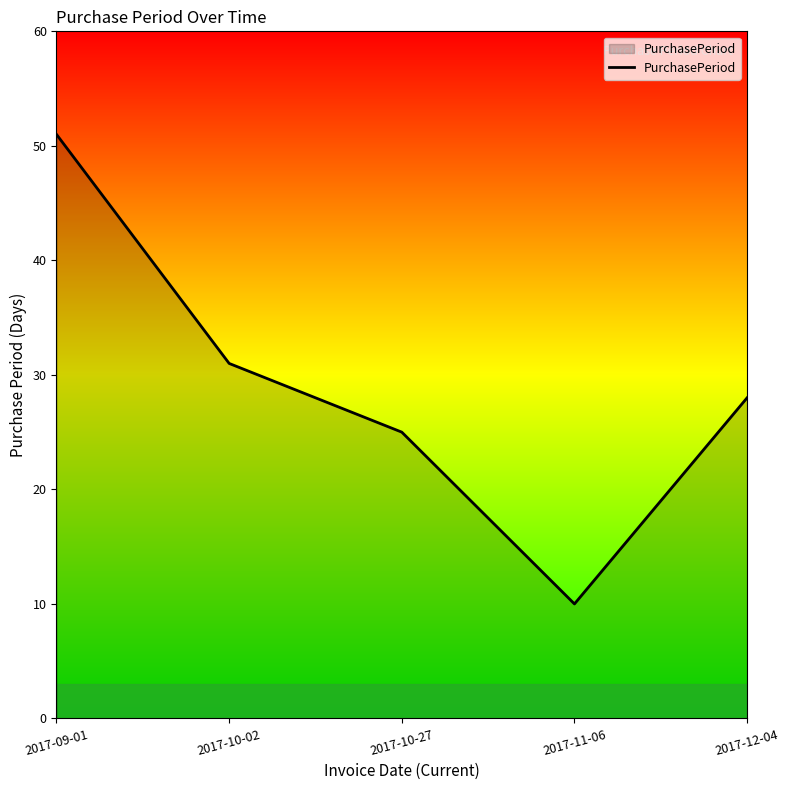

Rank the categories by value from highest to lowest.

2017-09-01, 2017-10-02, 2017-12-04, 2017-10-27, 2017-11-06